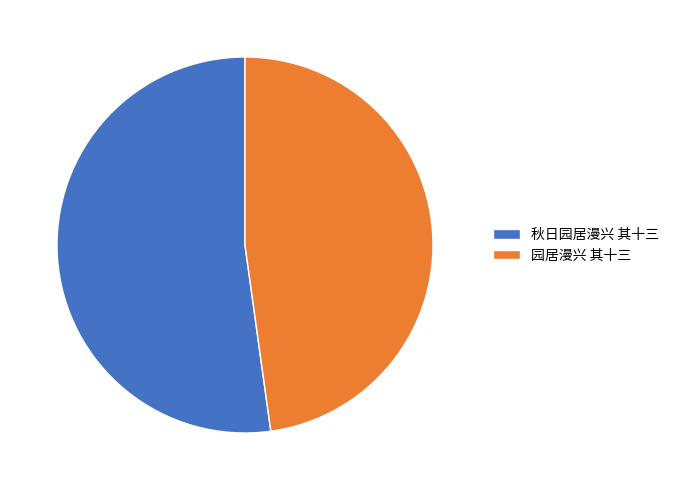

How many slices are in this pie chart?

2